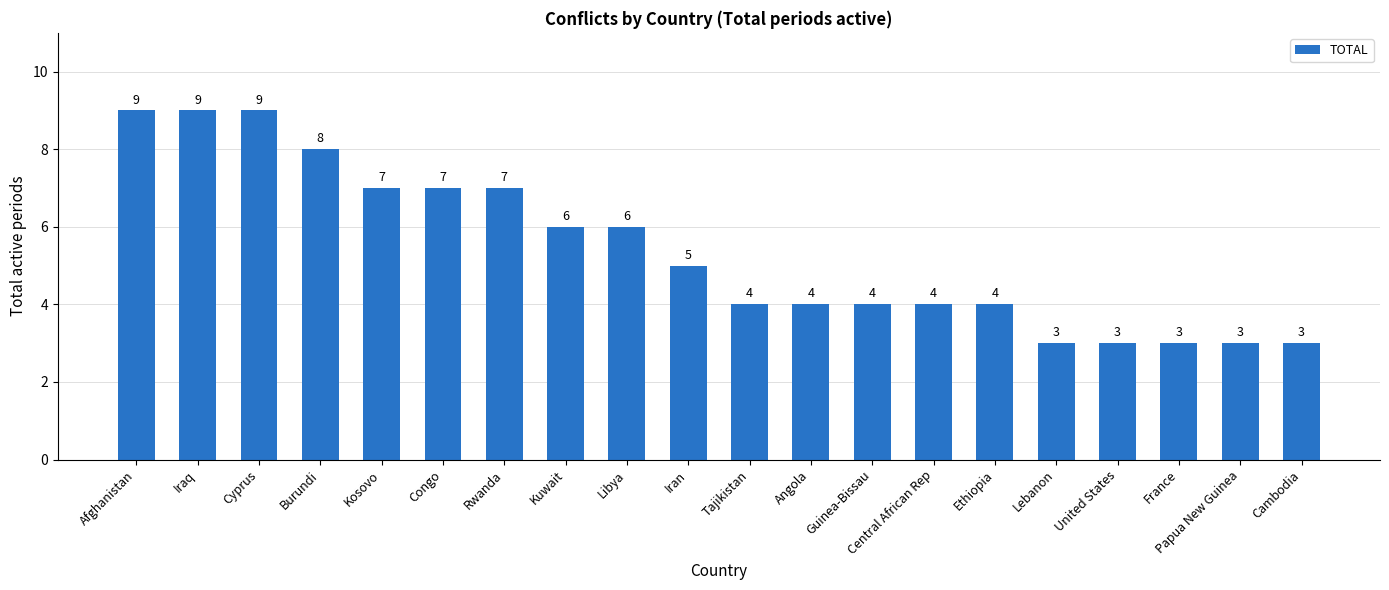

What is the value of the 8th bar from the left?

6